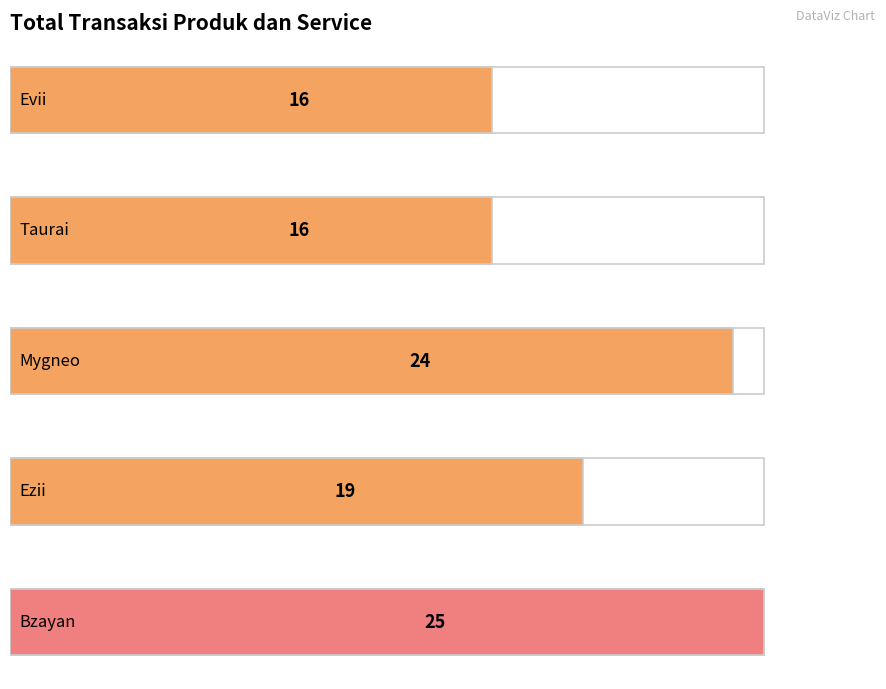

The chart shows a value of 22 at Taurai. True or false?

False